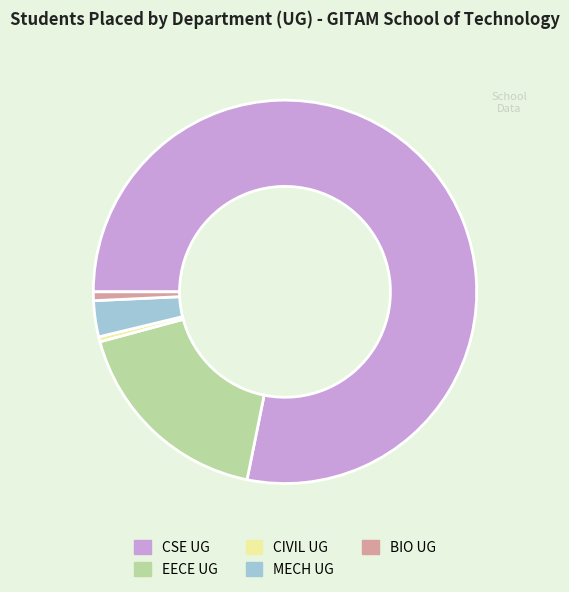

True or false: CIVIL UG accounts for 13% of the total.

False